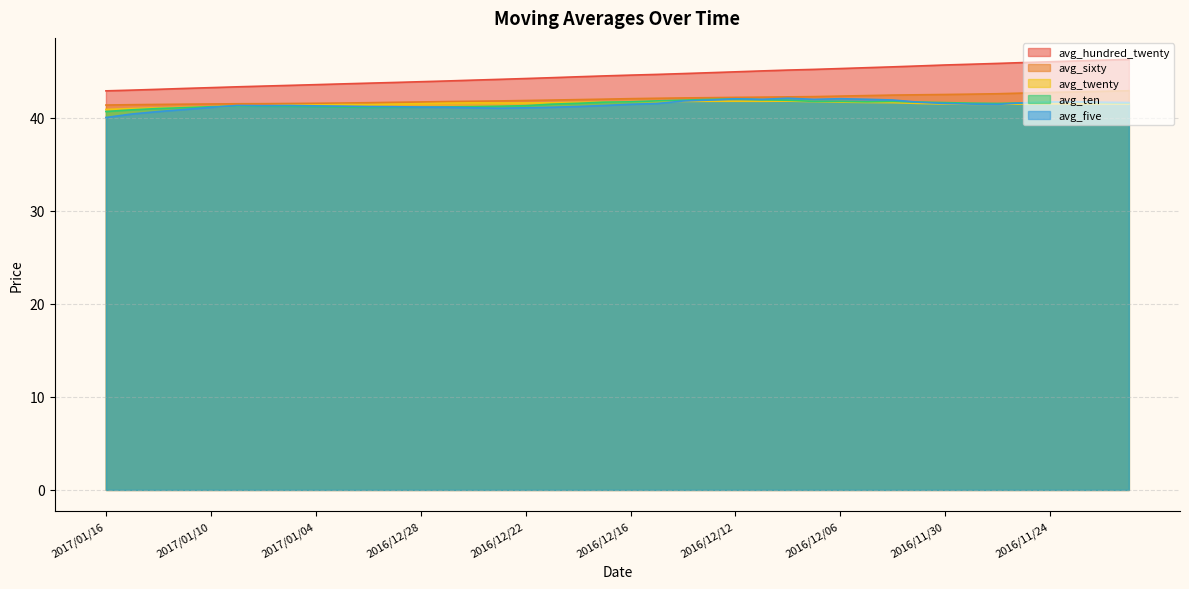

True or false: avg_sixty has a value of 41.8 at 2016/12/26.

True